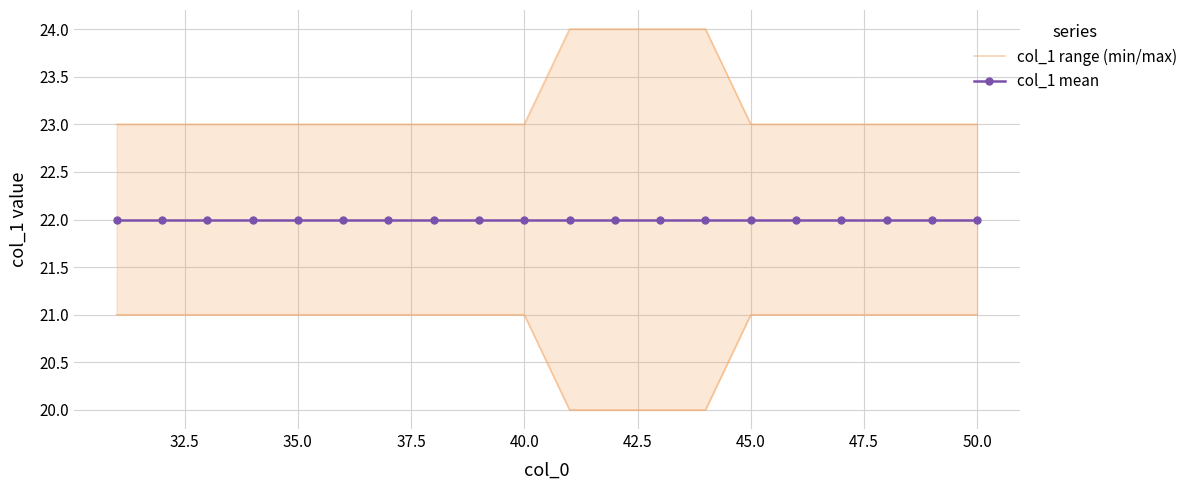

Count the number of data series in this chart.

2